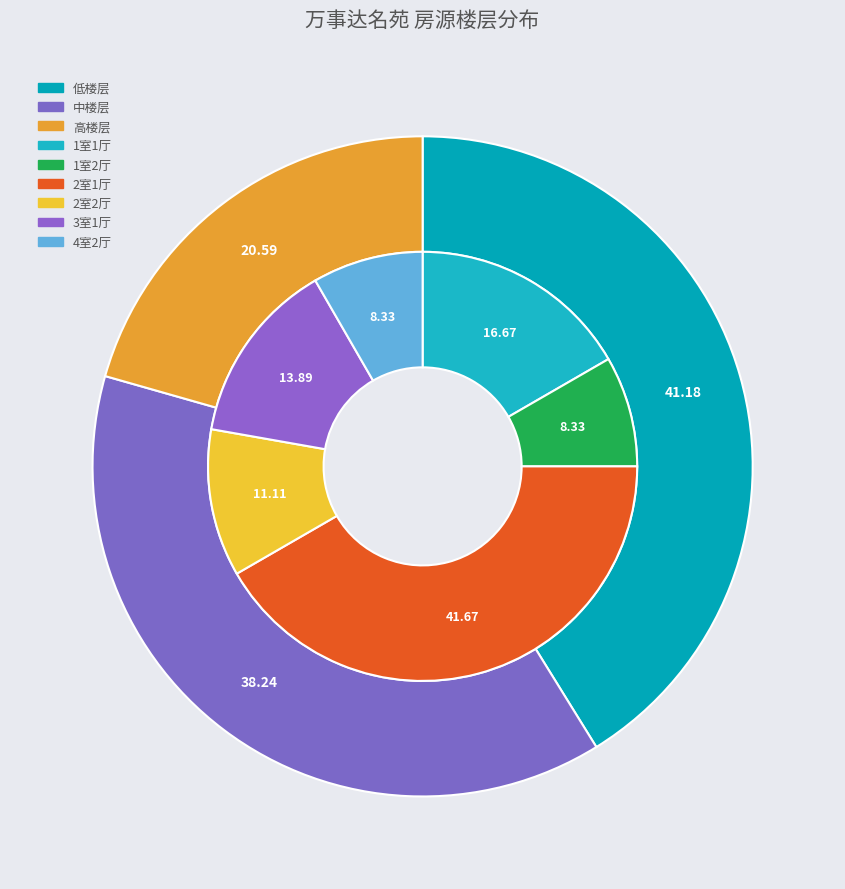

How many slices are in this pie chart?

3